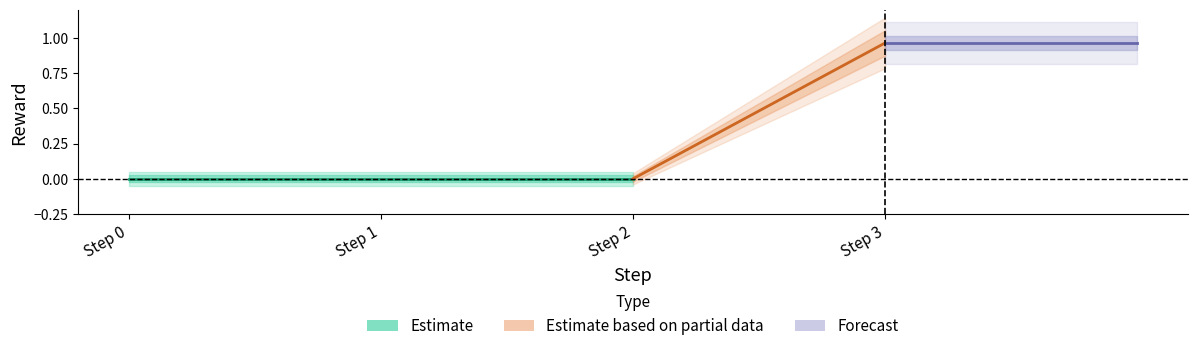

Reading left to right, list all the values displayed in this chart.

0=0.0	1=0.0	2=0.0	3=1.0